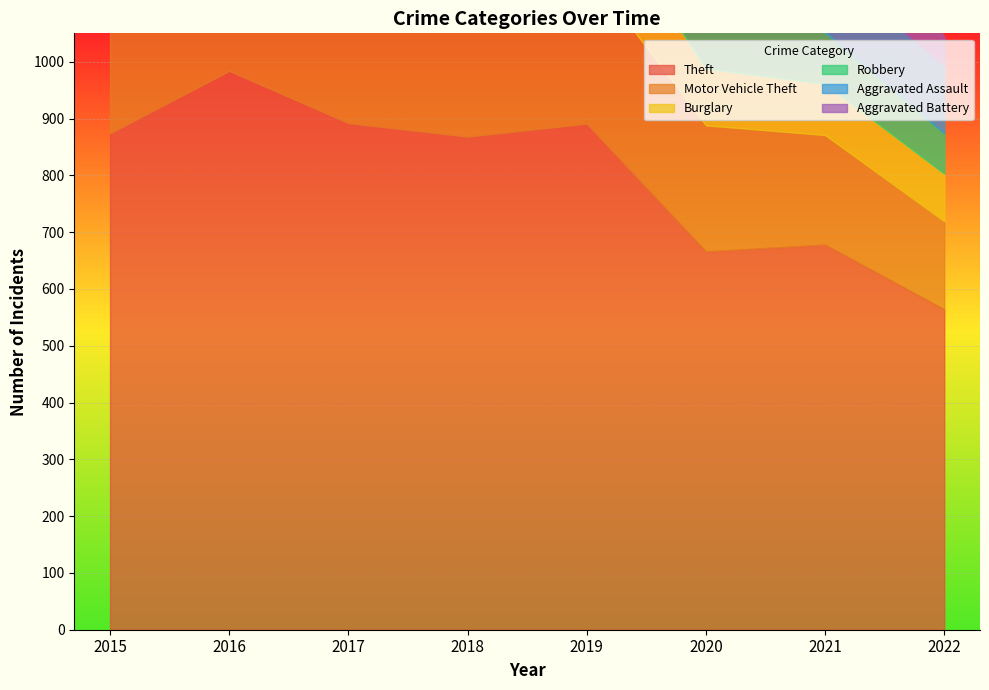

Is the value of Motor Vehicle Theft at 2017 greater than the value of Robbery at 2021?

Yes